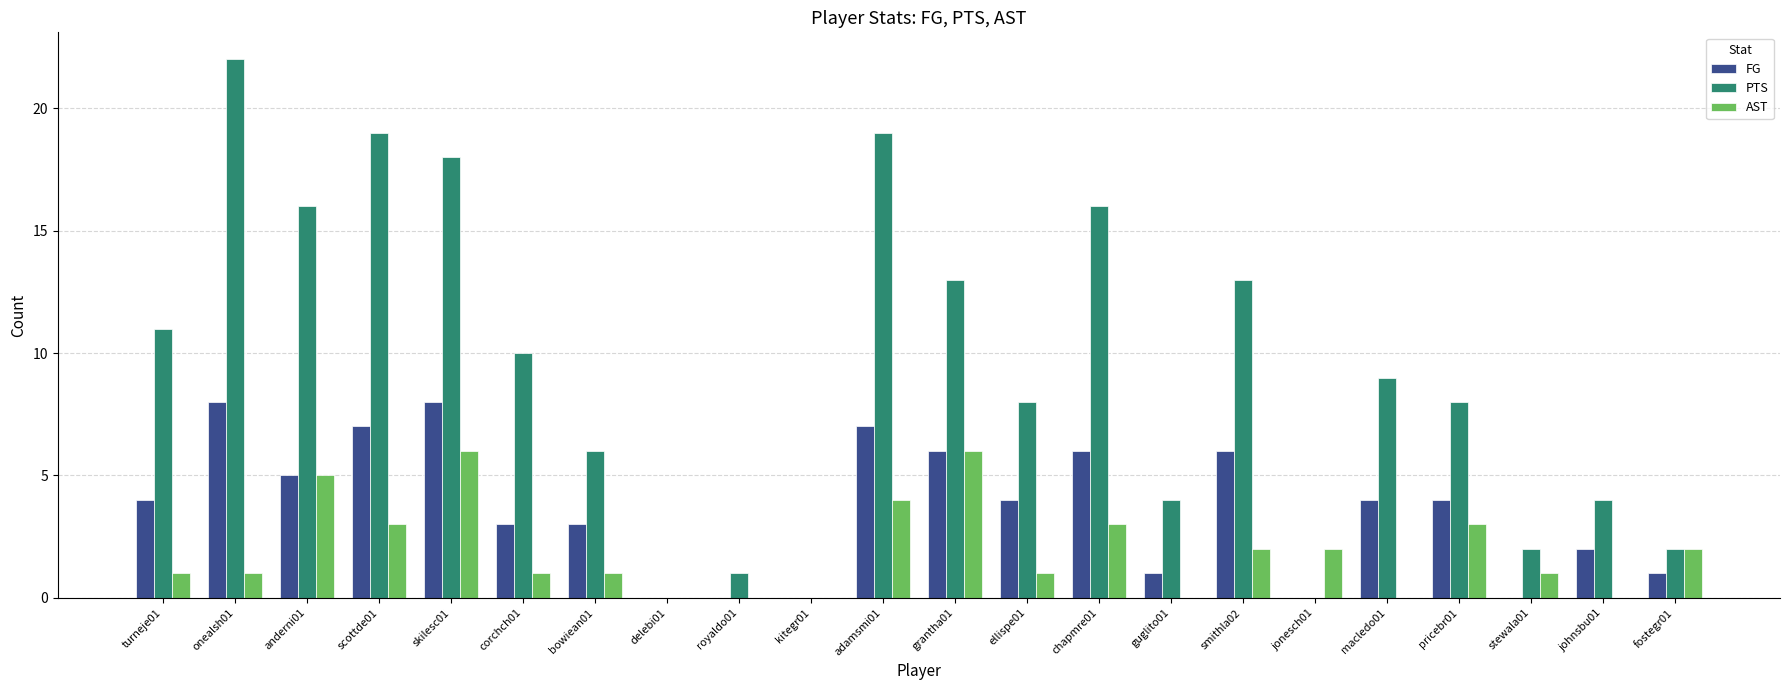

Reading left to right, what are all the values shown in this chart?

FG: turneje01=4	onealsh01=8	anderni01=5	scottde01=7	skilesc01=8	corchch01=3	bowiean01=3	delebi01=0	royaldo01=0	kitegr01=0	adamsmi01=7	grantha01=6	ellispe01=4	chapmre01=6	guglito01=1	smithla02=6	jonesch01=0	macledo01=4	pricebr01=4	stewala01=0	johnsbu01=2	fostegr01=1
PTS: turneje01=11	onealsh01=22	anderni01=16	scottde01=19	skilesc01=18	corchch01=10	bowiean01=6	delebi01=0	royaldo01=1	kitegr01=0	adamsmi01=19	grantha01=13	ellispe01=8	chapmre01=16	guglito01=4	smithla02=13	jonesch01=0	macledo01=9	pricebr01=8	stewala01=2	johnsbu01=4	fostegr01=2
AST: turneje01=1	onealsh01=1	anderni01=5	scottde01=3	skilesc01=6	corchch01=1	bowiean01=1	delebi01=0	royaldo01=0	kitegr01=0	adamsmi01=4	grantha01=6	ellispe01=1	chapmre01=3	guglito01=0	smithla02=2	jonesch01=2	macledo01=0	pricebr01=3	stewala01=1	johnsbu01=0	fostegr01=2